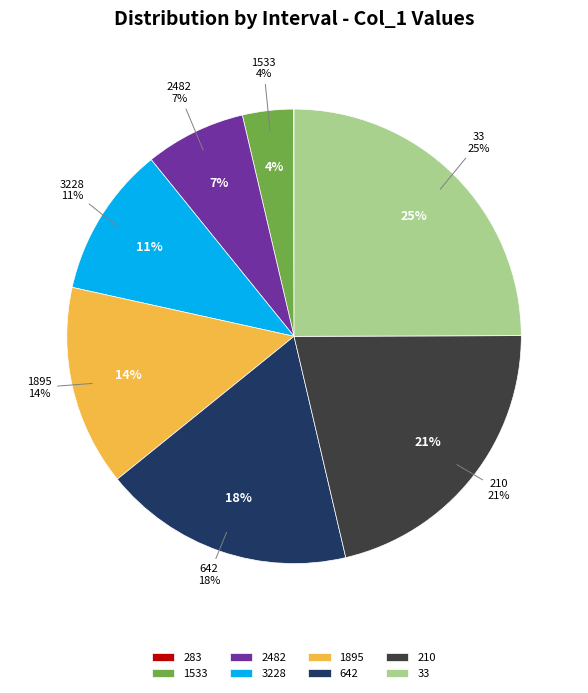

Count the number of slices in the pie.

8